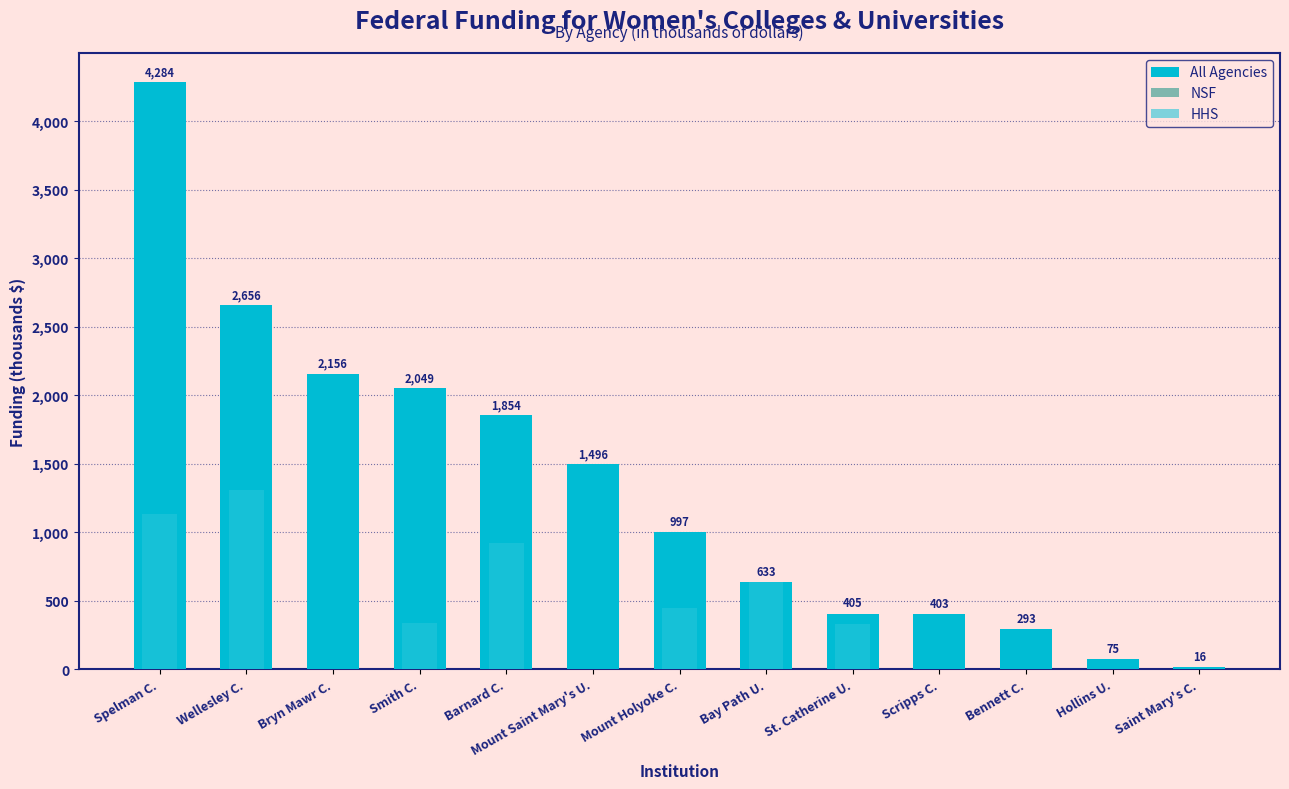

How many bars are there in total?

39